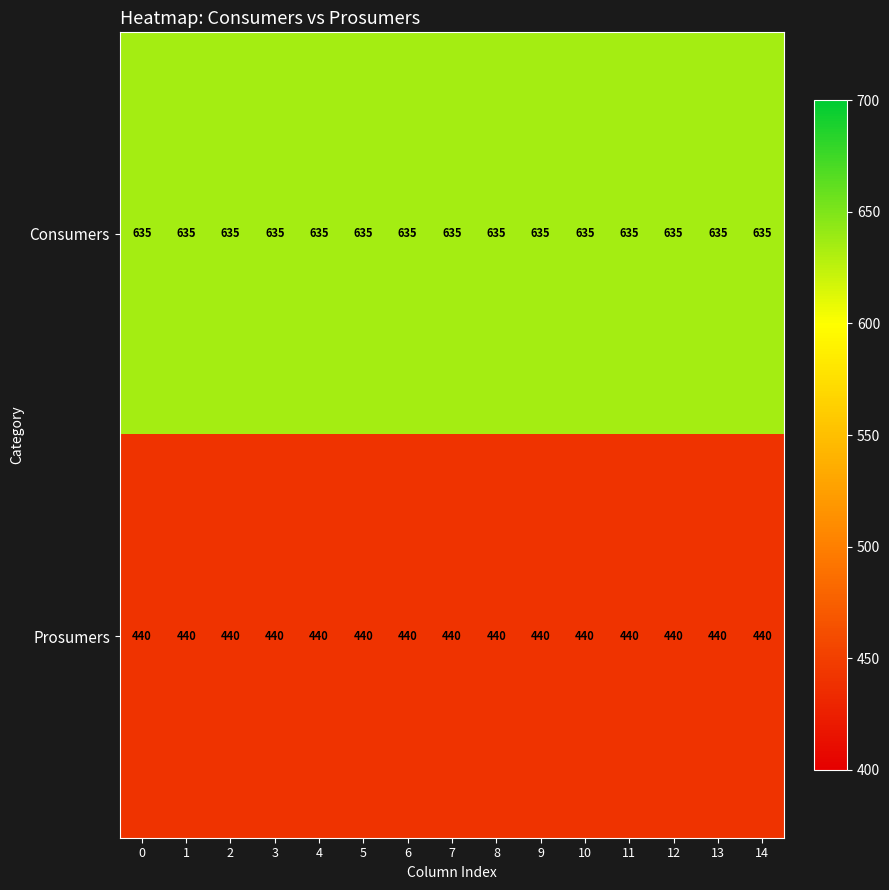

Rank the series at 5 from lowest to highest value.

Prosumers, Consumers